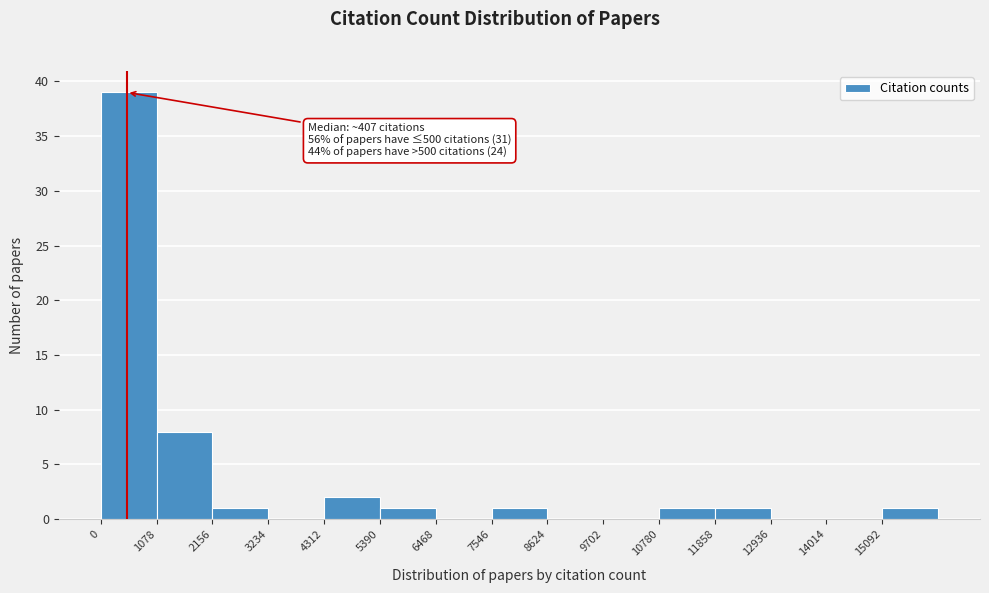

Which range on the x-axis has the tallest bar?

0 to 1000